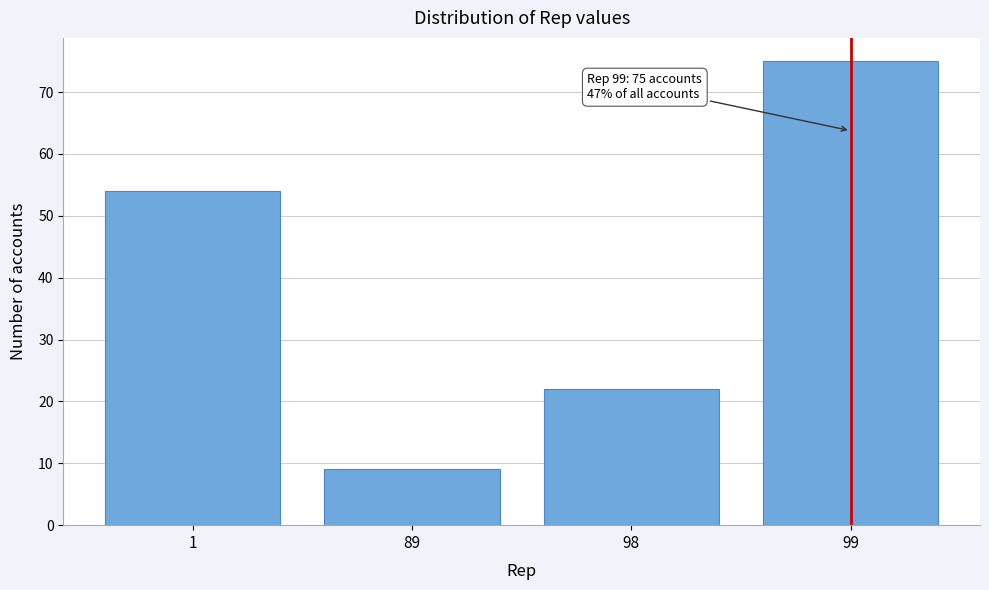

Reading left to right, what are all the values shown in this chart?

1=54	89=9	98=22	99=75